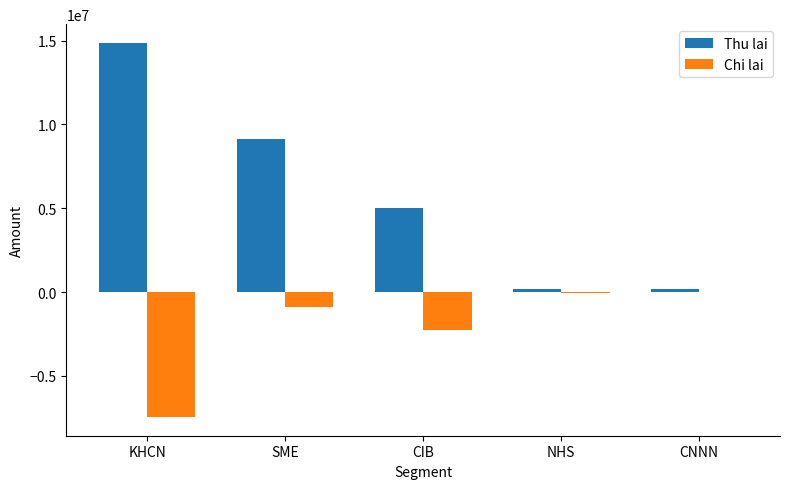

What is the greatest value displayed?

14866507.7